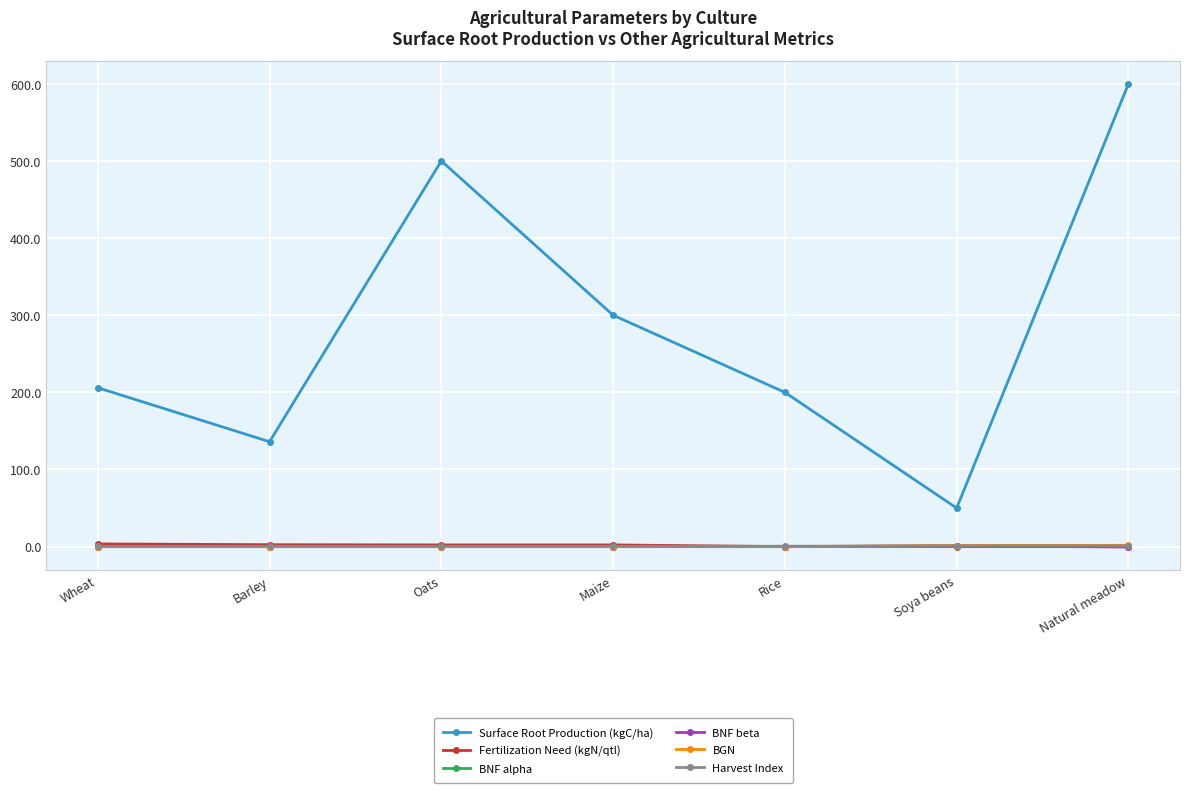

At which category is the sum across all series the highest?

Natural meadow